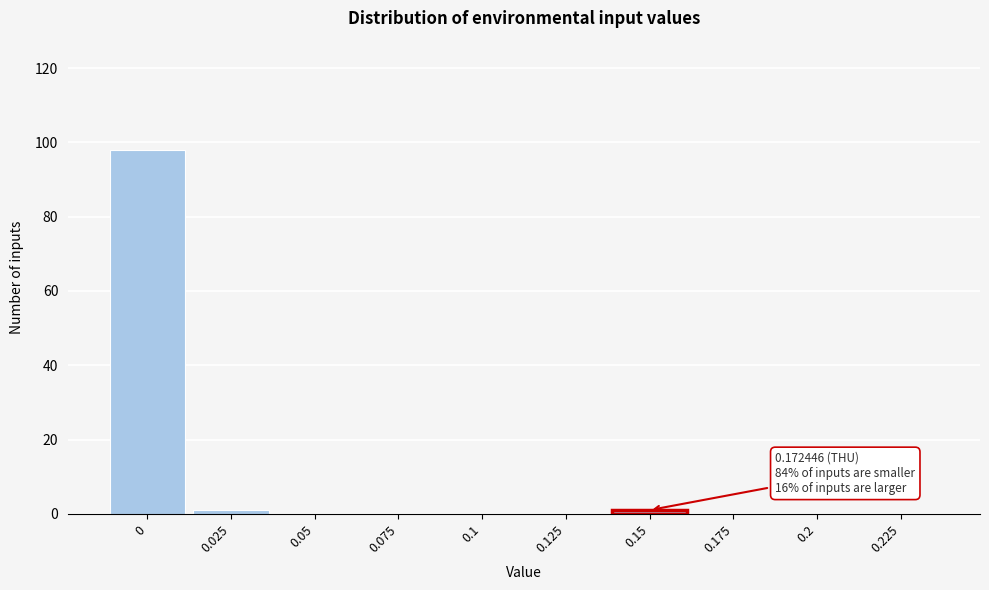

Reading left to right, transcribe all the data shown in this chart.

0=98	0.025=1	0.05=0	0.075=0	0.1=0	0.125=0	0.15=1	0.175=0	0.2=0	0.225=0